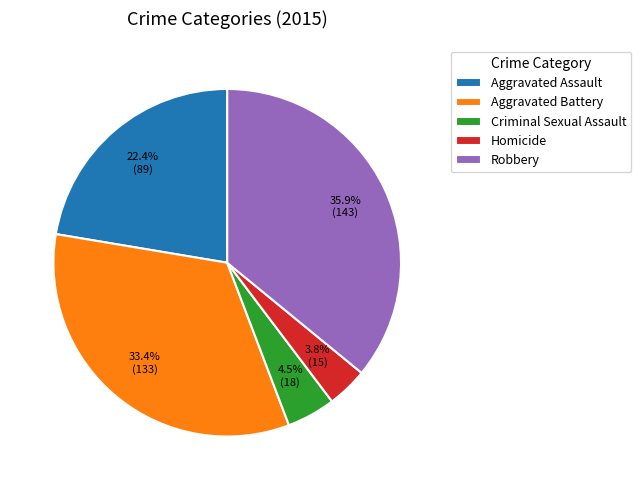

The Aggravated Battery slice represents 33% of the pie. True or false?

True